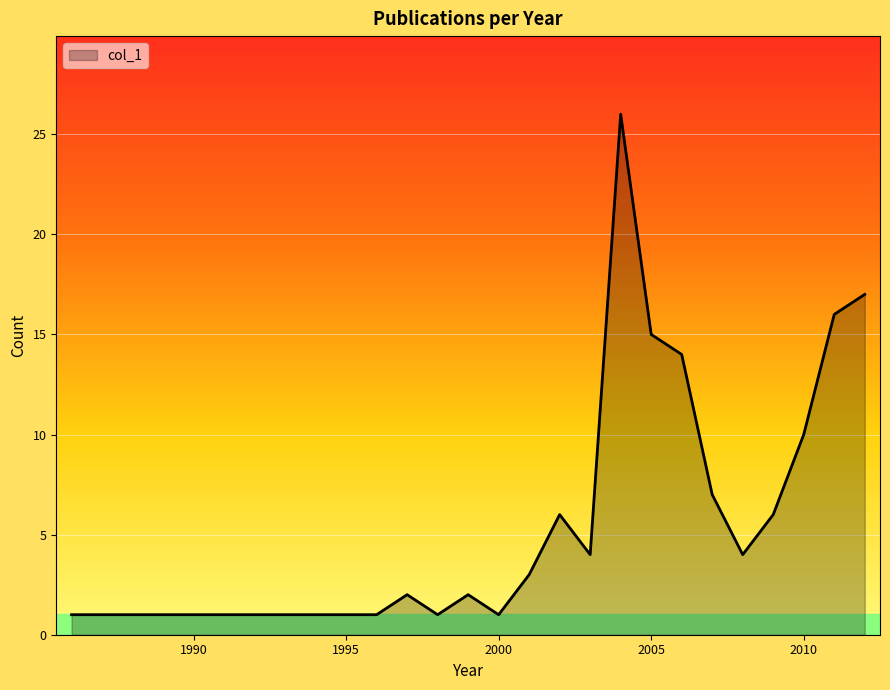

What is the maximum value shown in the chart?

26